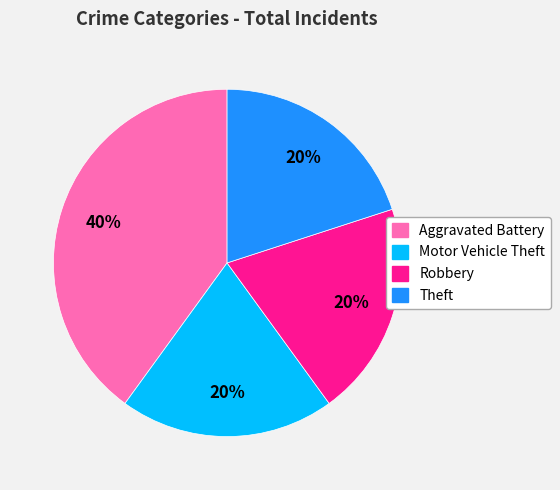

To the nearest percent, what percentage of the pie is Robbery?

20%